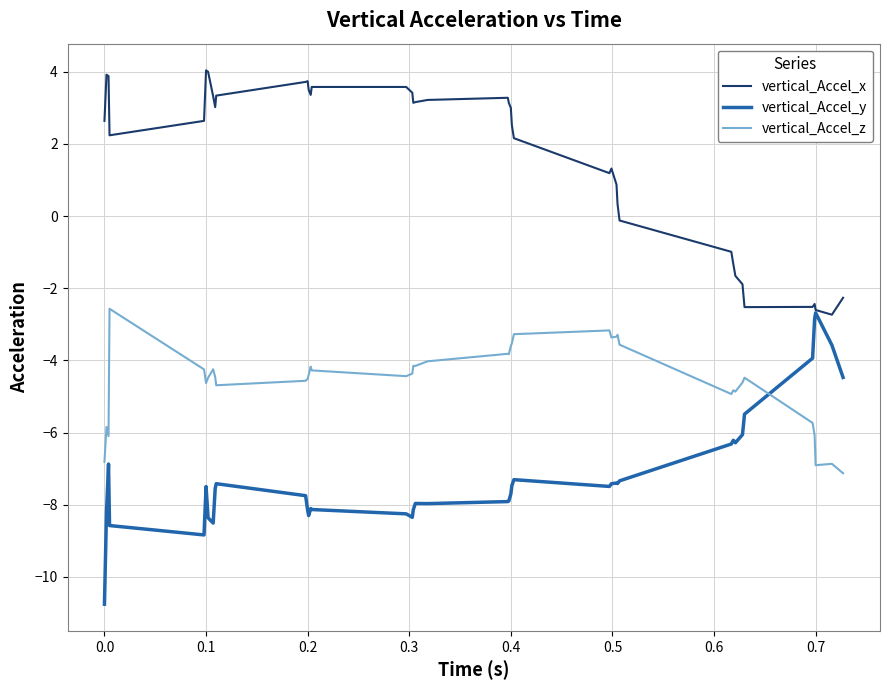

Which series has the largest total across all categories?

vertical_Accel_x